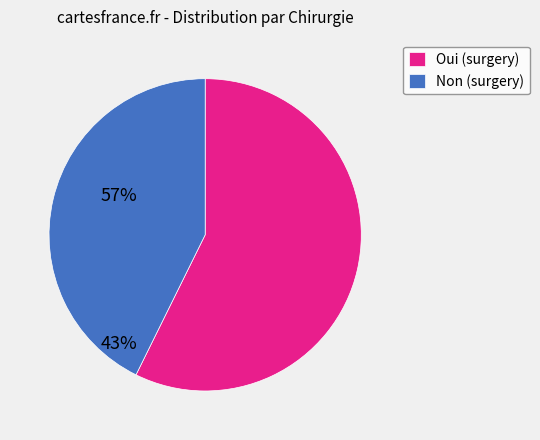

What is the majority slice?

Oui (surgery)